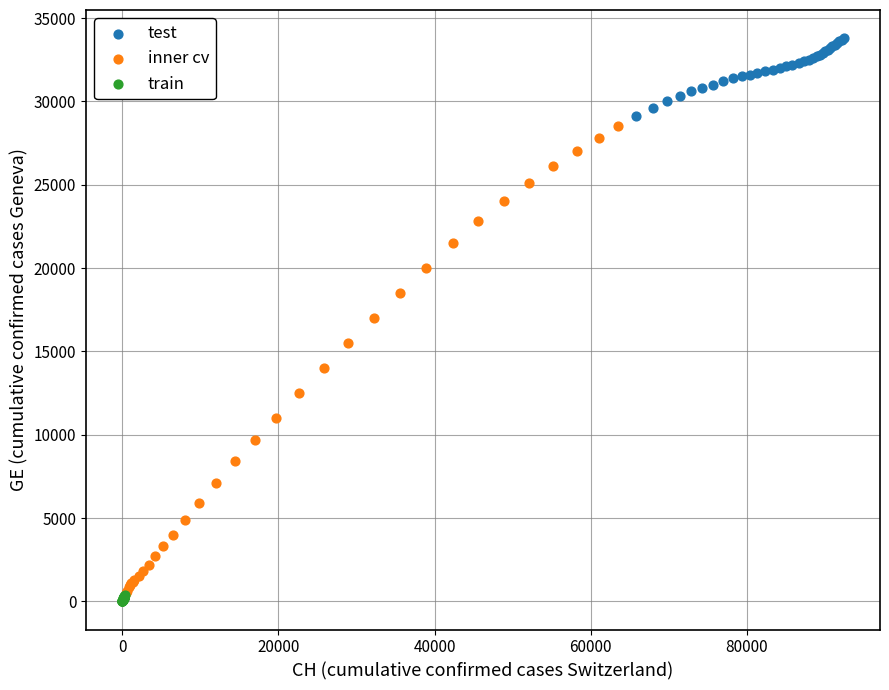

Which series has the largest Y range (max minus min)?

inner cv